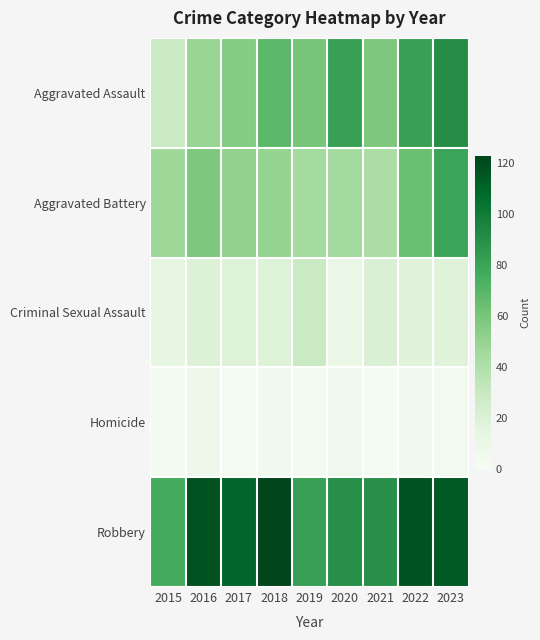

Reading left to right, extract all data points from this chart.

Aggravated Assault: 2015=29	2016=49	2017=56	2018=69	2019=60	2020=82	2021=58	2022=82	2023=91
Aggravated Battery: 2015=47	2016=58	2017=51	2018=50	2019=44	2020=45	2021=42	2022=64	2023=80
Criminal Sexual Assault: 2015=13	2016=20	2017=19	2018=19	2019=29	2020=11	2021=21	2022=18	2023=18
Homicide: 2015=4	2016=8	2017=2	2018=5	2019=3	2020=6	2021=2	2022=6	2023=4
Robbery: 2015=76	2016=118	2017=110	2018=123	2019=82	2020=90	2021=90	2022=117	2023=115